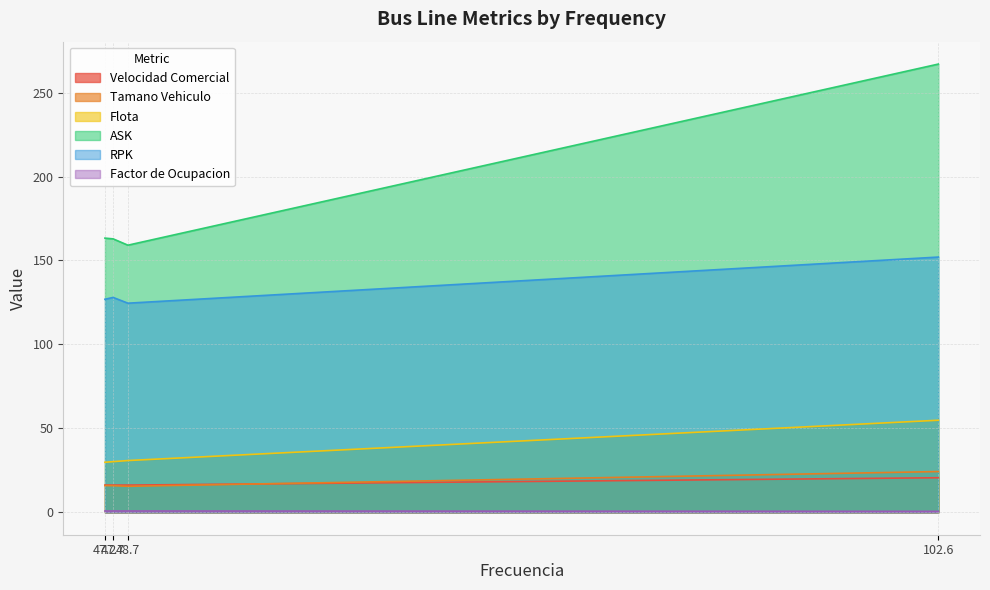

Which series has the largest total across all categories?

ASK